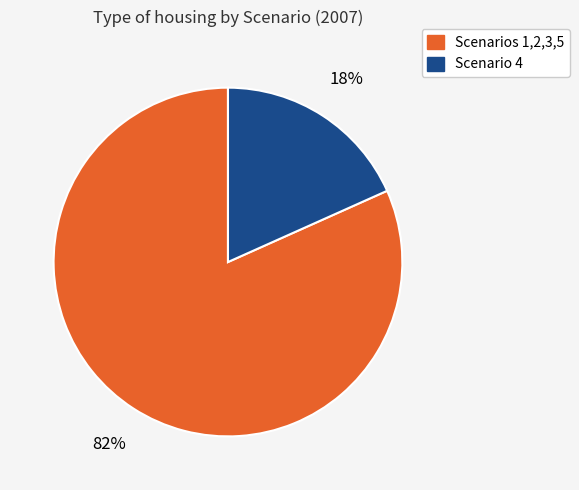

Is there any slice that represents more than half of the pie?

Yes